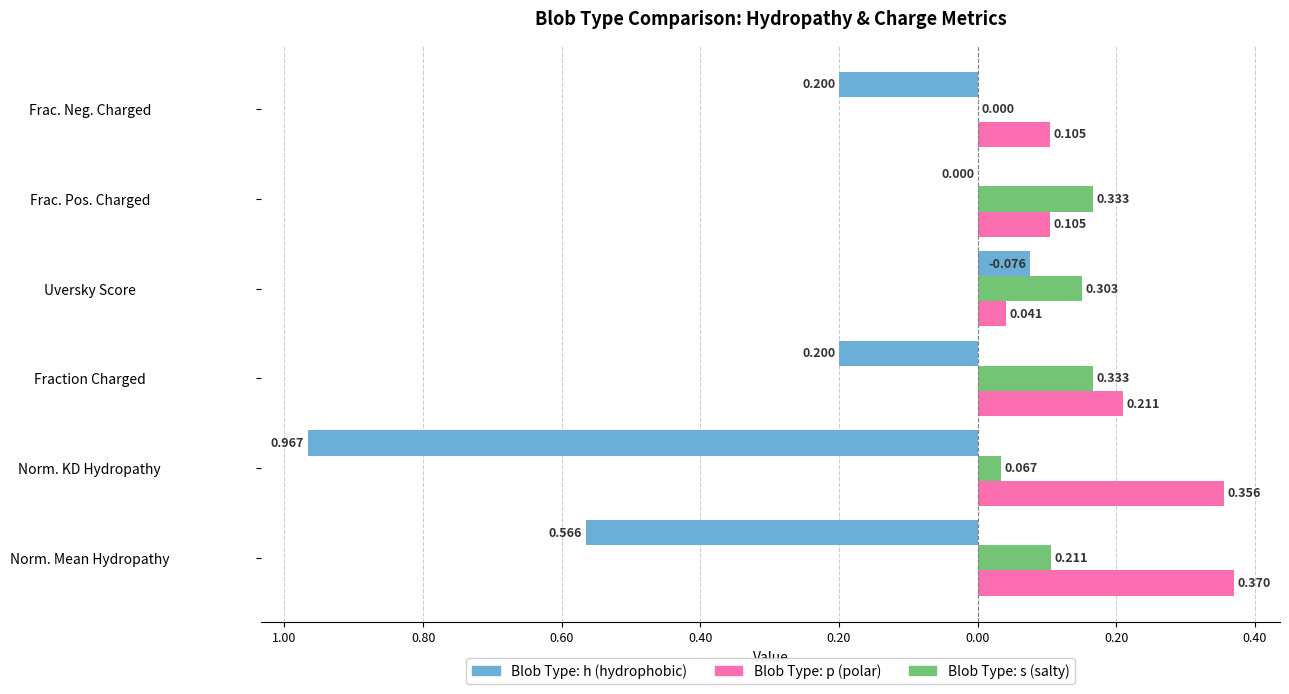

How many bars are there in each group?

3